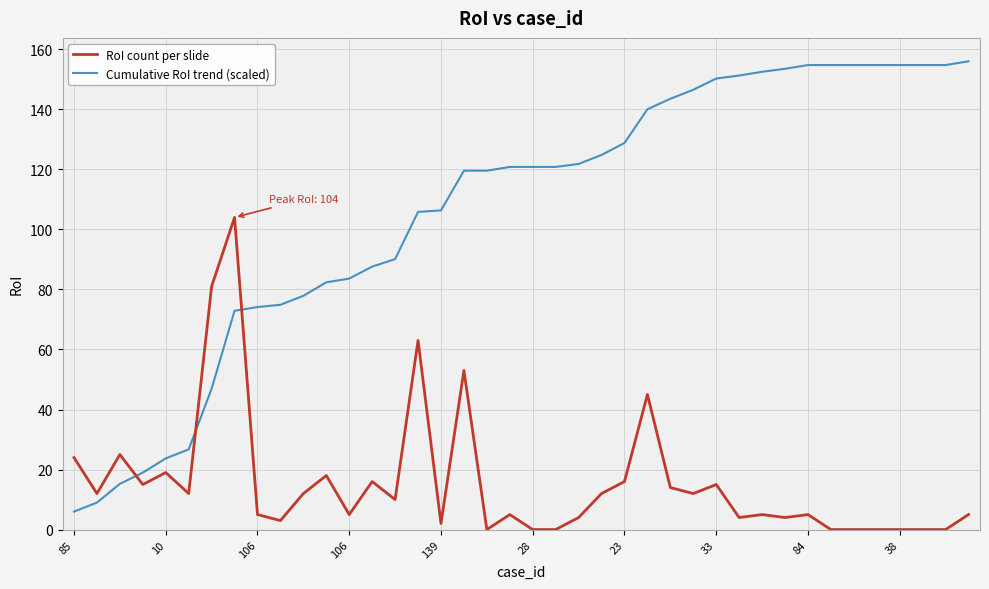

Which series has the widest spread of values?

Cumulative RoI trend (scaled)